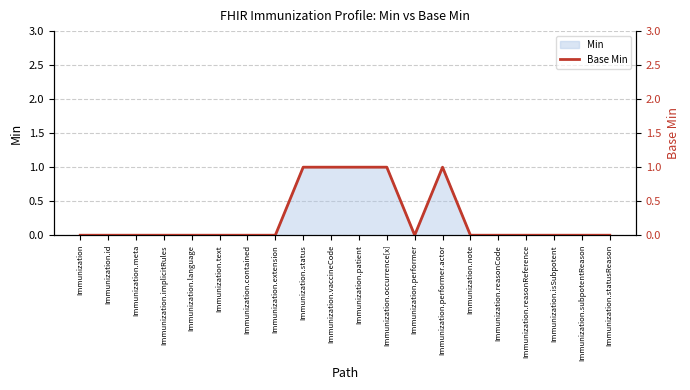

How many points are lower than both their immediate neighbors (excluding endpoints)?

1